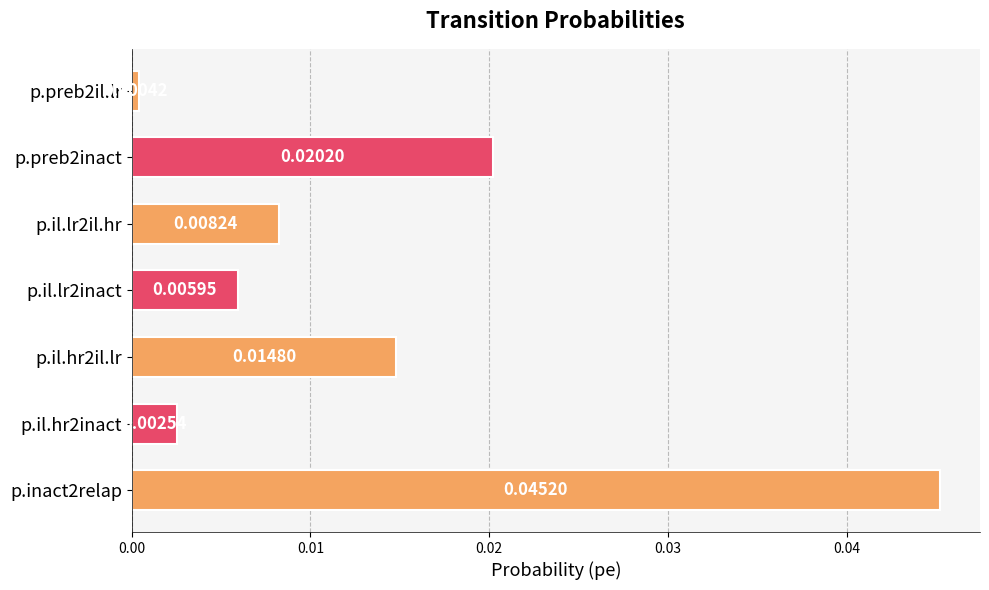

List the labels in order of value, smallest first.

p.preb2il.lr, p.il.hr2inact, p.il.lr2inact, p.il.lr2il.hr, p.il.hr2il.lr, p.preb2inact, p.inact2relap